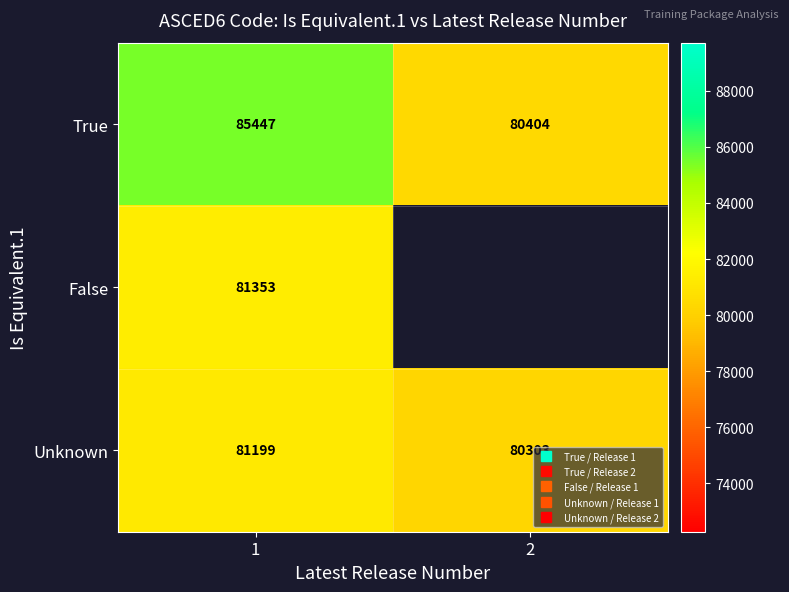

What is the difference between the highest and lowest values at 2?

101.0